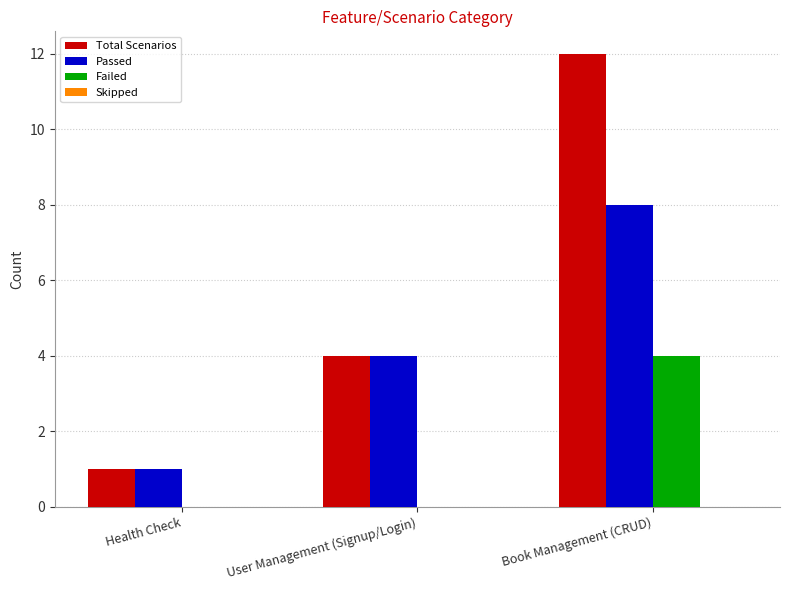

The value of Failed at User Management (Signup/Login) is 0. True or false?

True